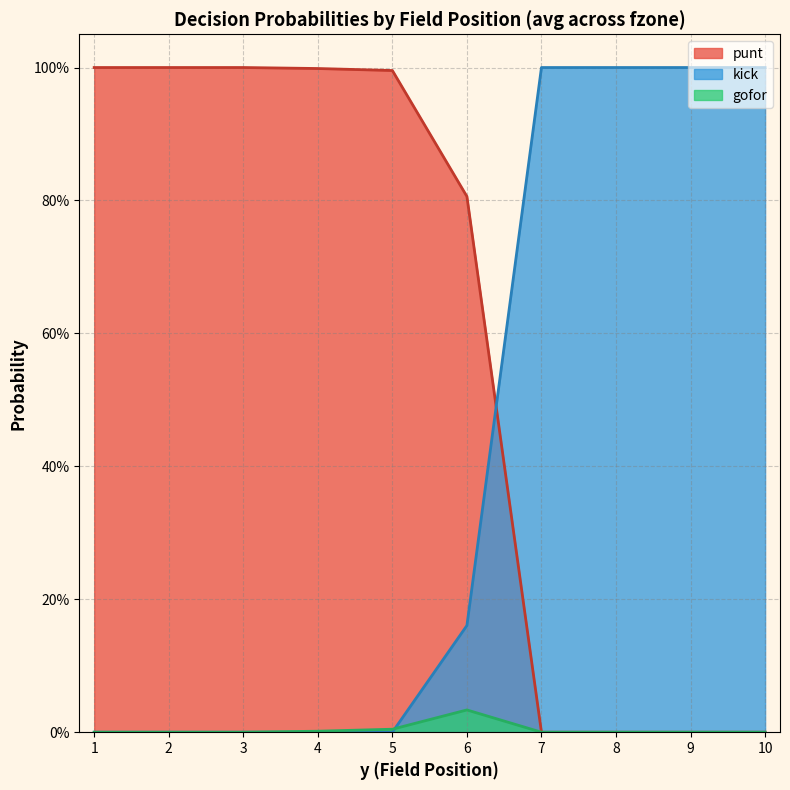

Reading right to left, transcribe all the data shown in this chart.

punt: 10=0.0	9=0.0	8=0.0	7=0.0	6=0.8	5=1.0	4=1.0	3=1.0	2=1.0	1=1.0
kick: 10=1.0	9=1.0	8=1.0	7=1.0	6=0.2	5=0.0	4=0.0	3=0.0	2=0.0	1=0.0
gofor: 10=0.0	9=0.0	8=0.0	7=0.0	6=0.0	5=0.0	4=0.0	3=0.0	2=0.0	1=0.0